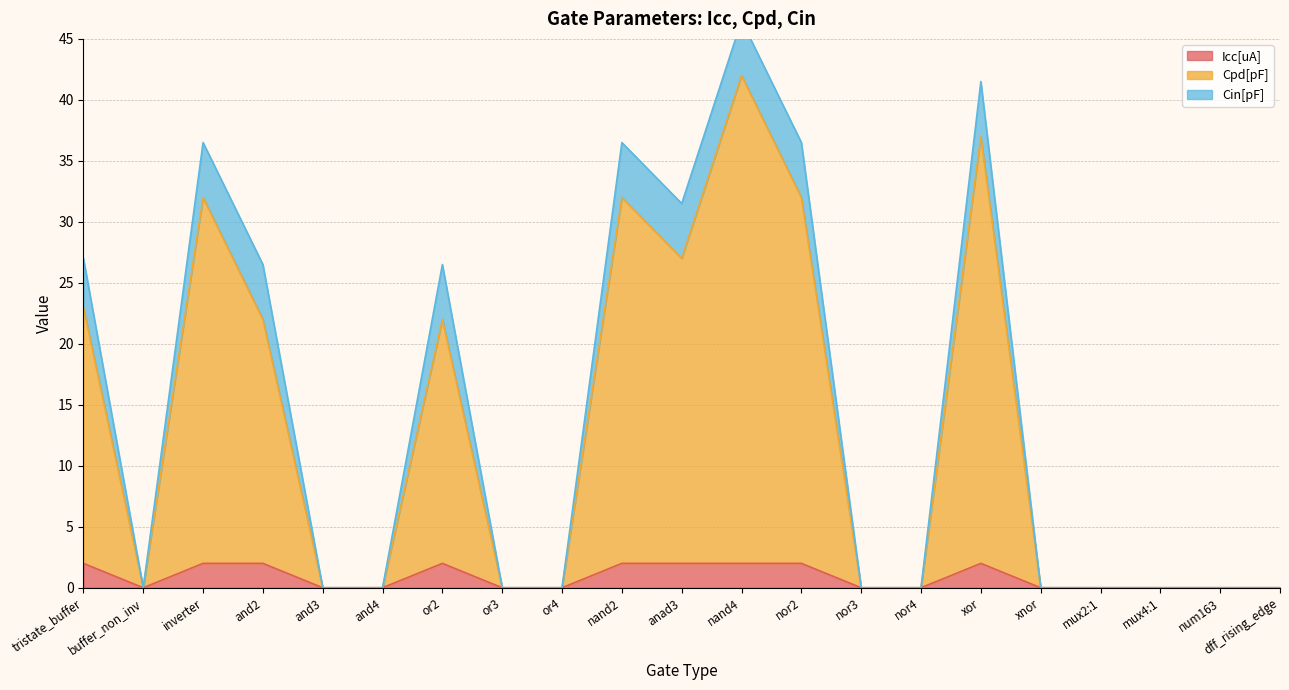

Between nor3 and xnor, which is larger?

nor3